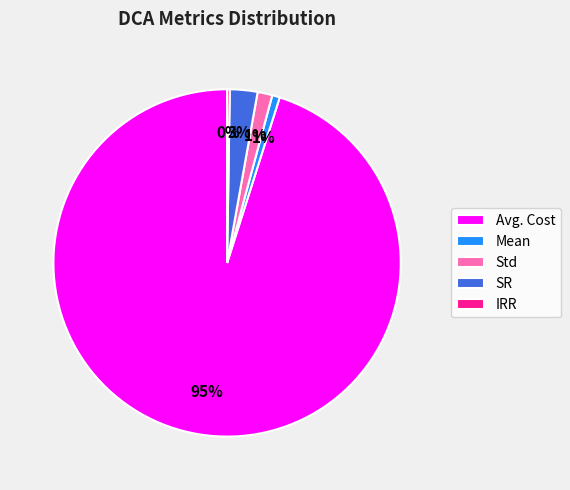

To the nearest percent, what percentage of the pie is Avg. Cost?

95%